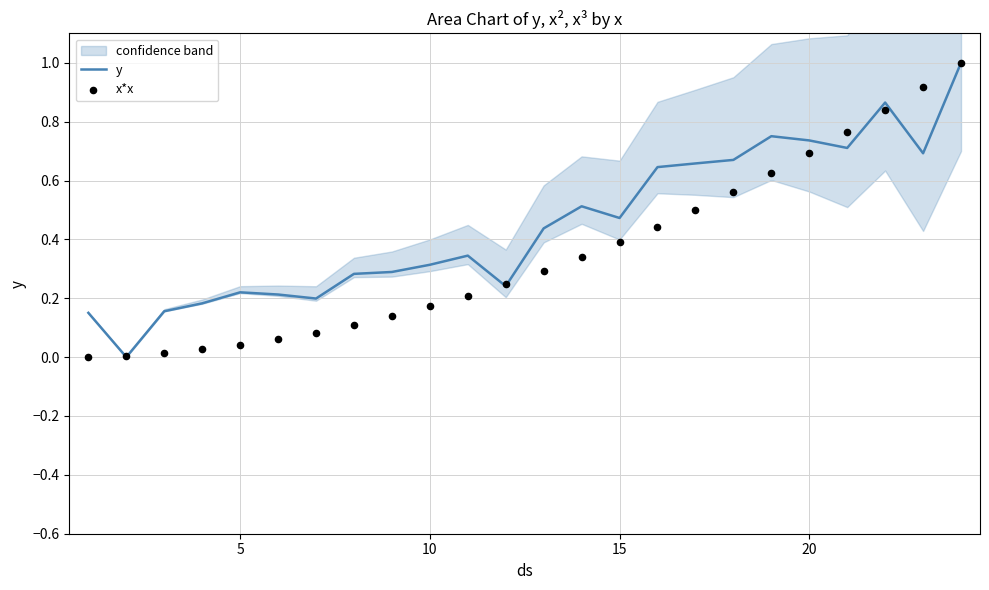

Which series has the widest spread of Y values?

y